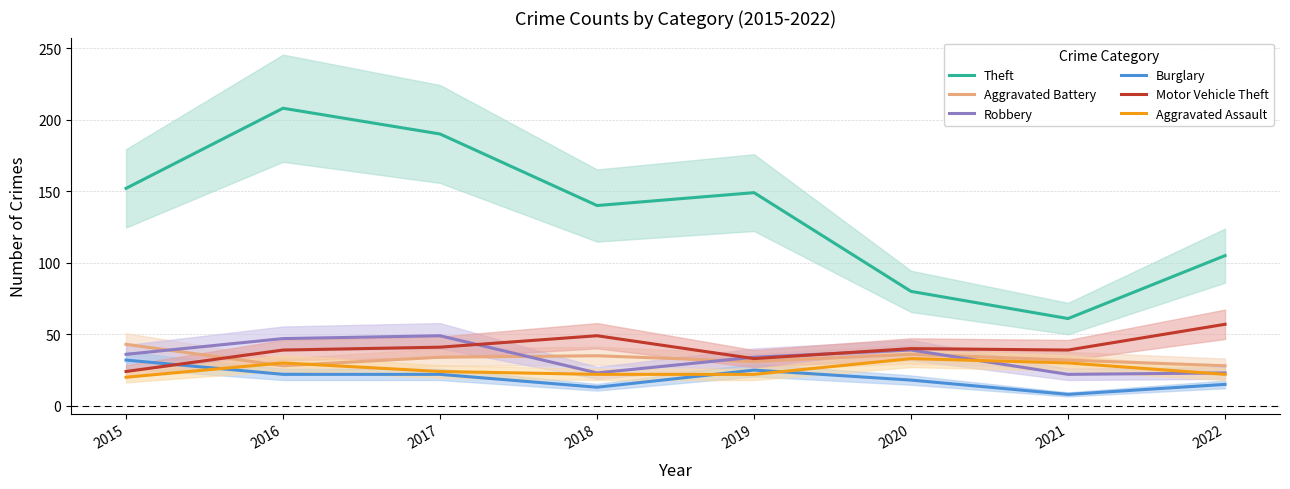

What is the average value of the Theft series?

136